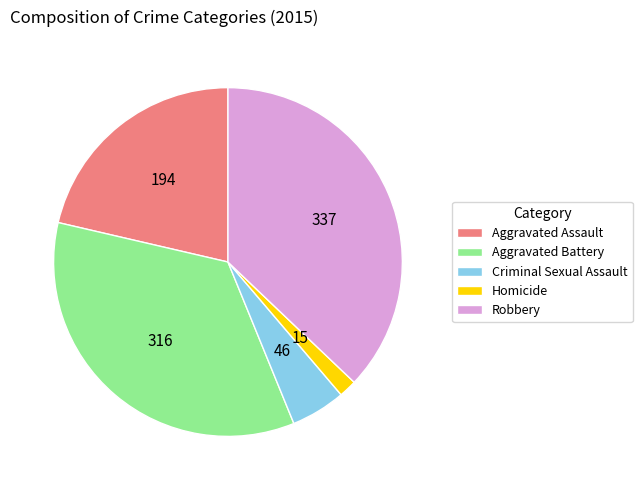

Is there any slice that represents more than half of the pie?

No